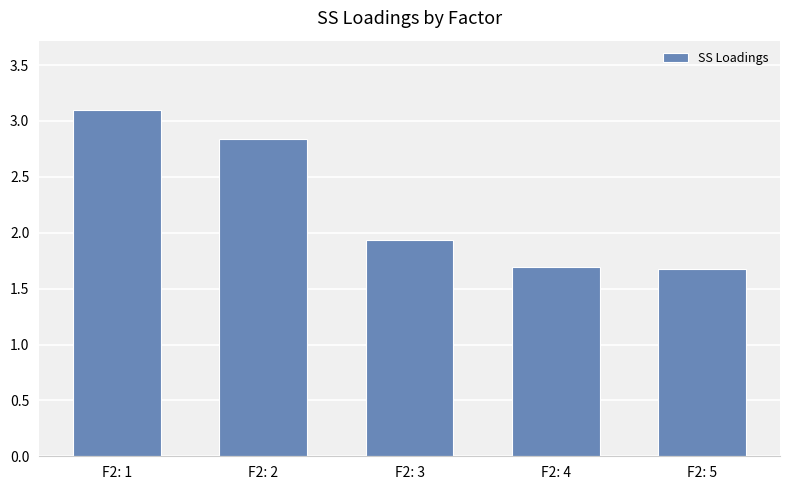

Where is the data nearest to the value 2?

F2: 3